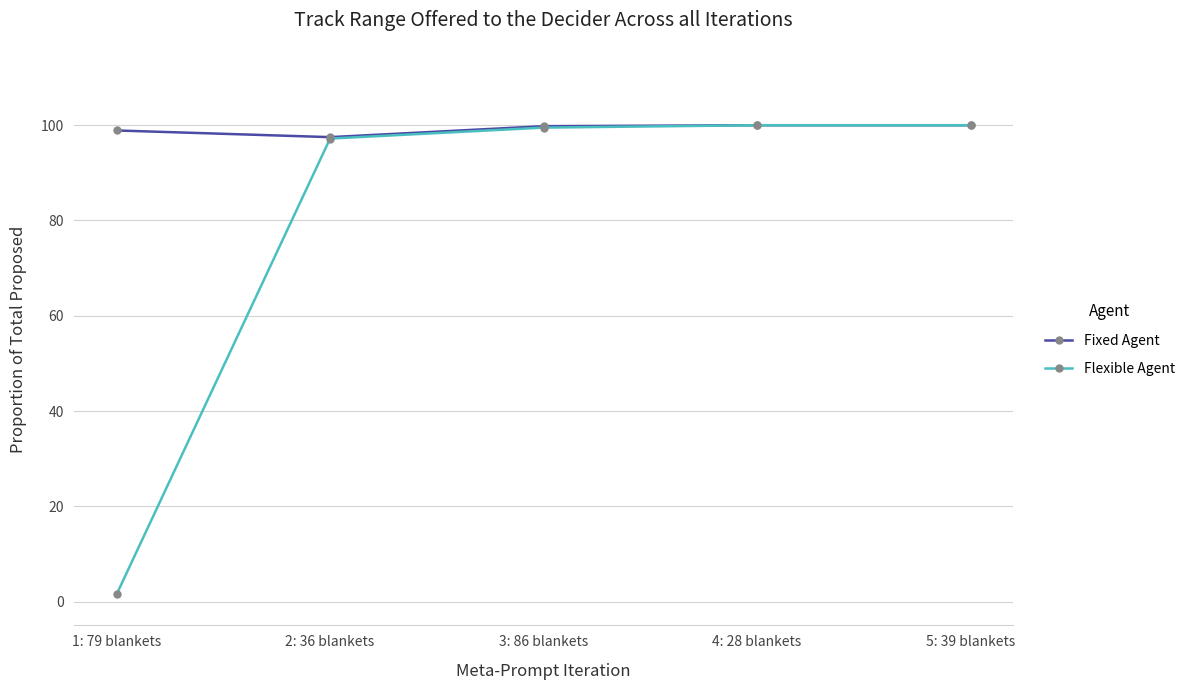

List the series in order of their overall mean, highest first.

Fixed Agent, Flexible Agent